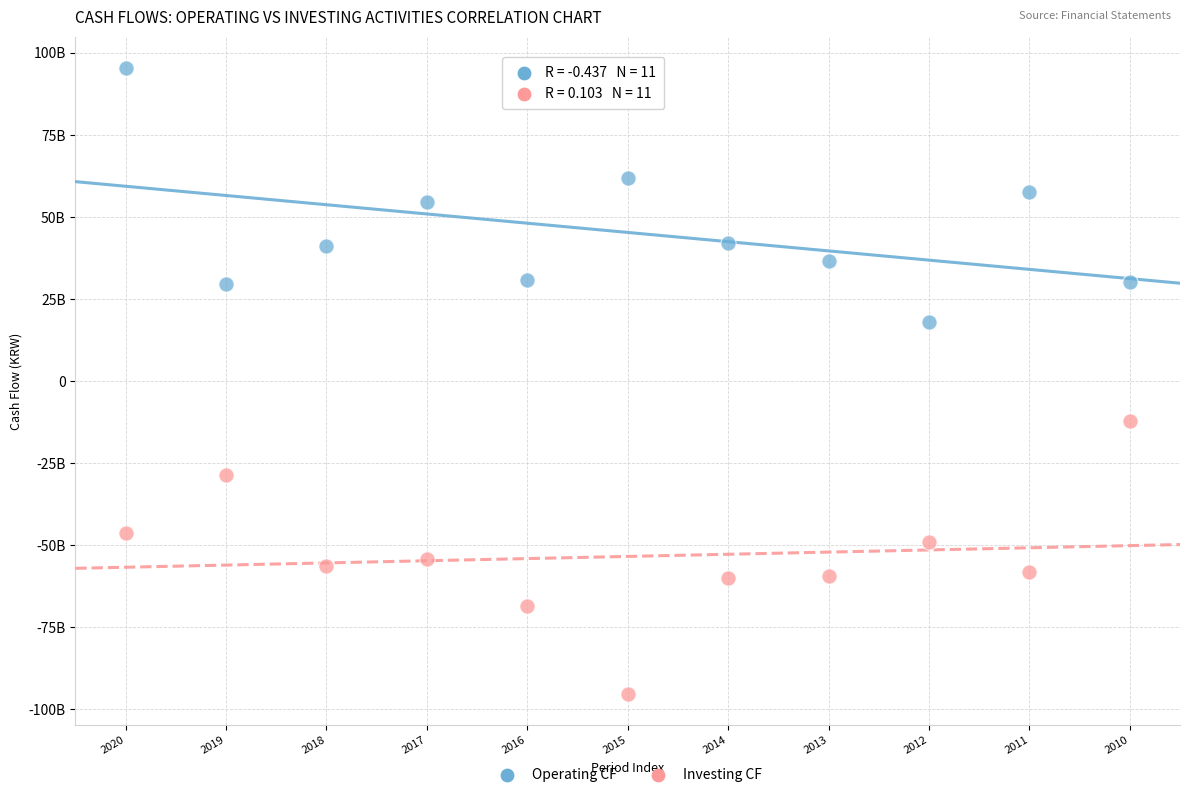

Which series contains the highest Y value?

Operating CF